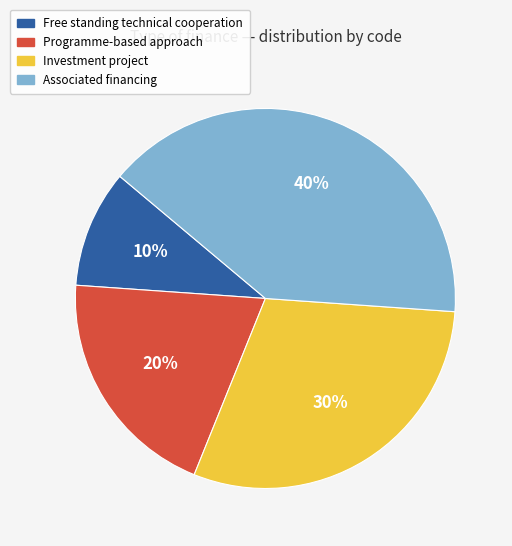

Approximately how many times larger is the value at Investment project compared to Free standing technical cooperation?

3.0